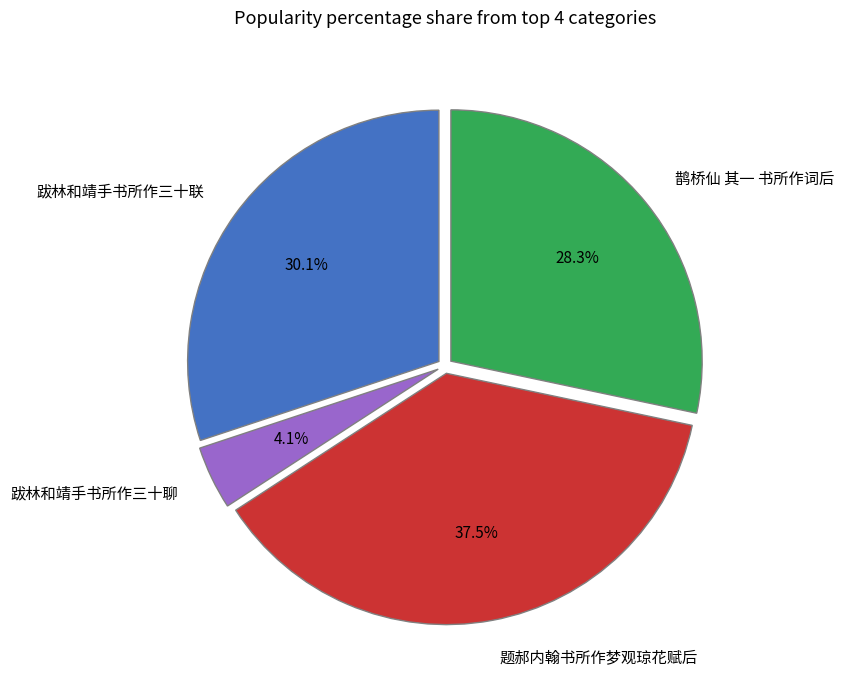

Do 跋林和靖手书所作三十聊 and 题郝内翰书所作梦观琼花赋后 together represent more than half of the pie?

No